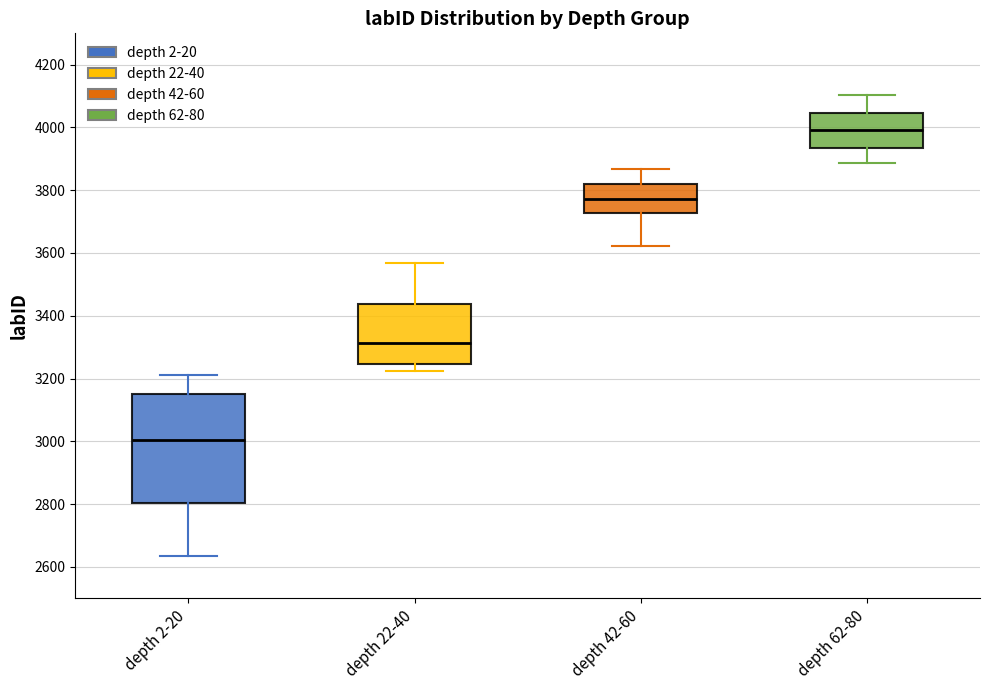

Which box is the tallest, from its lower edge to its upper edge?

depth 2-20